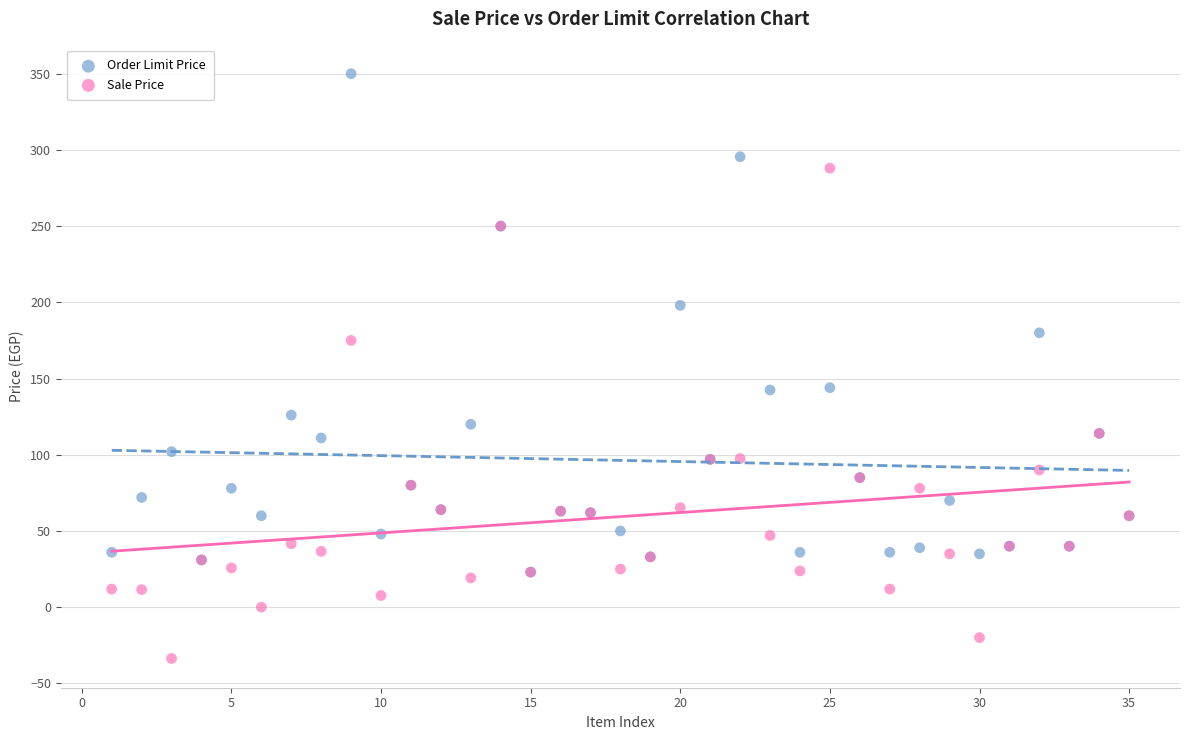

Which series contains the lowest Y value?

Sale Price